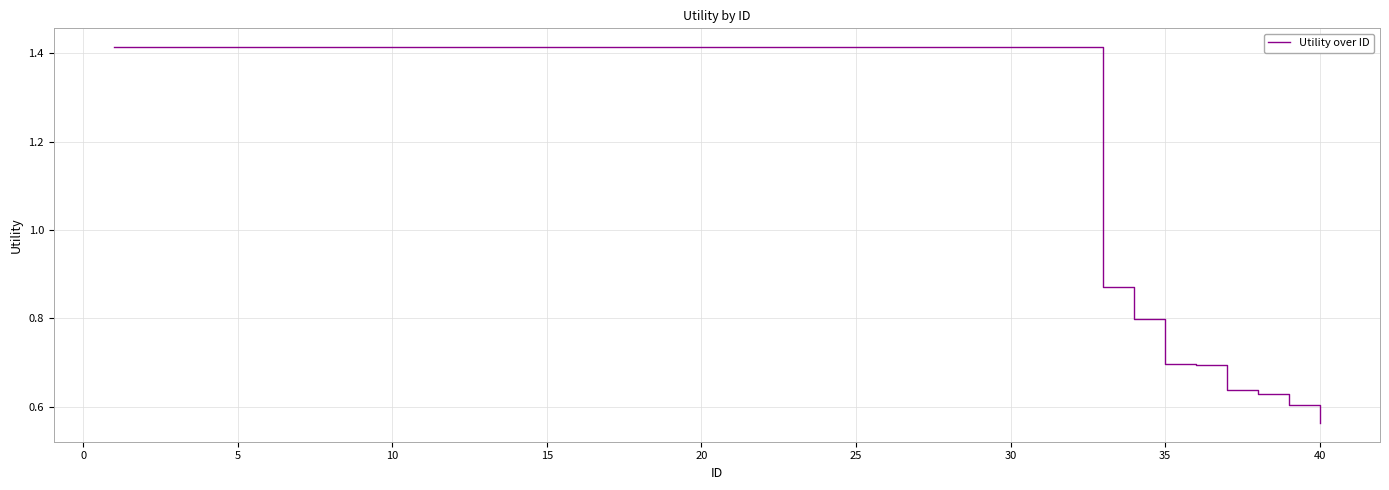

Reading left to right, transcribe all the data shown in this chart.

1.4	1.4	1.4	1.4	1.4	1.4	1.4	1.4	1.4	1.4	1.4	1.4	1.4	1.4	1.4	1.4	1.4	1.4	1.4	1.4	1.4	1.4	1.4	1.4	1.4	1.4	1.4	1.4	1.4	1.4	1.4	1.4	0.9	0.8	0.7	0.7	0.6	0.6	0.6	0.6